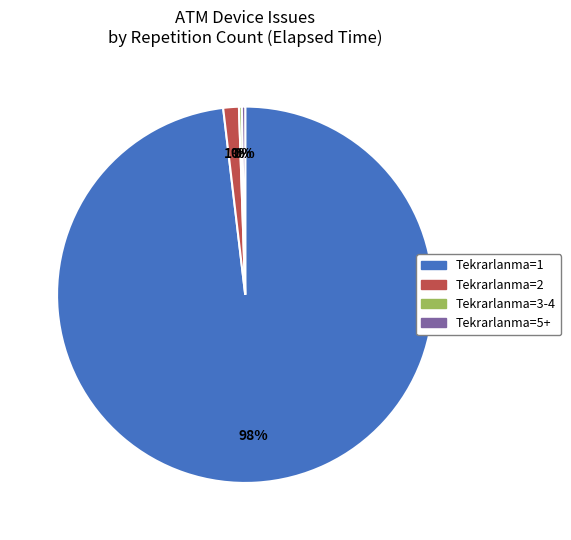

To the nearest percent, what is the average slice percentage?

25%